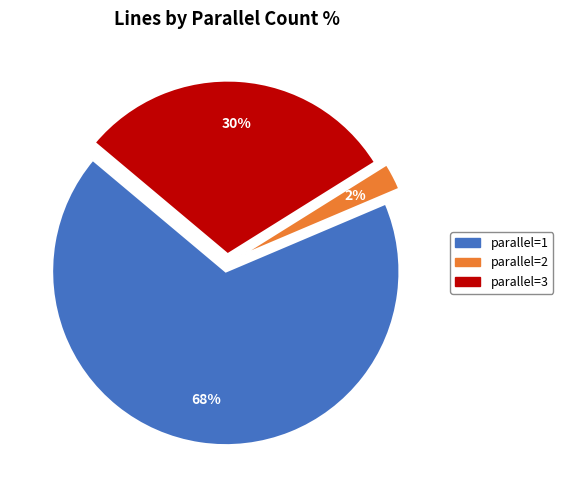

Is there any slice that represents more than half of the pie?

Yes